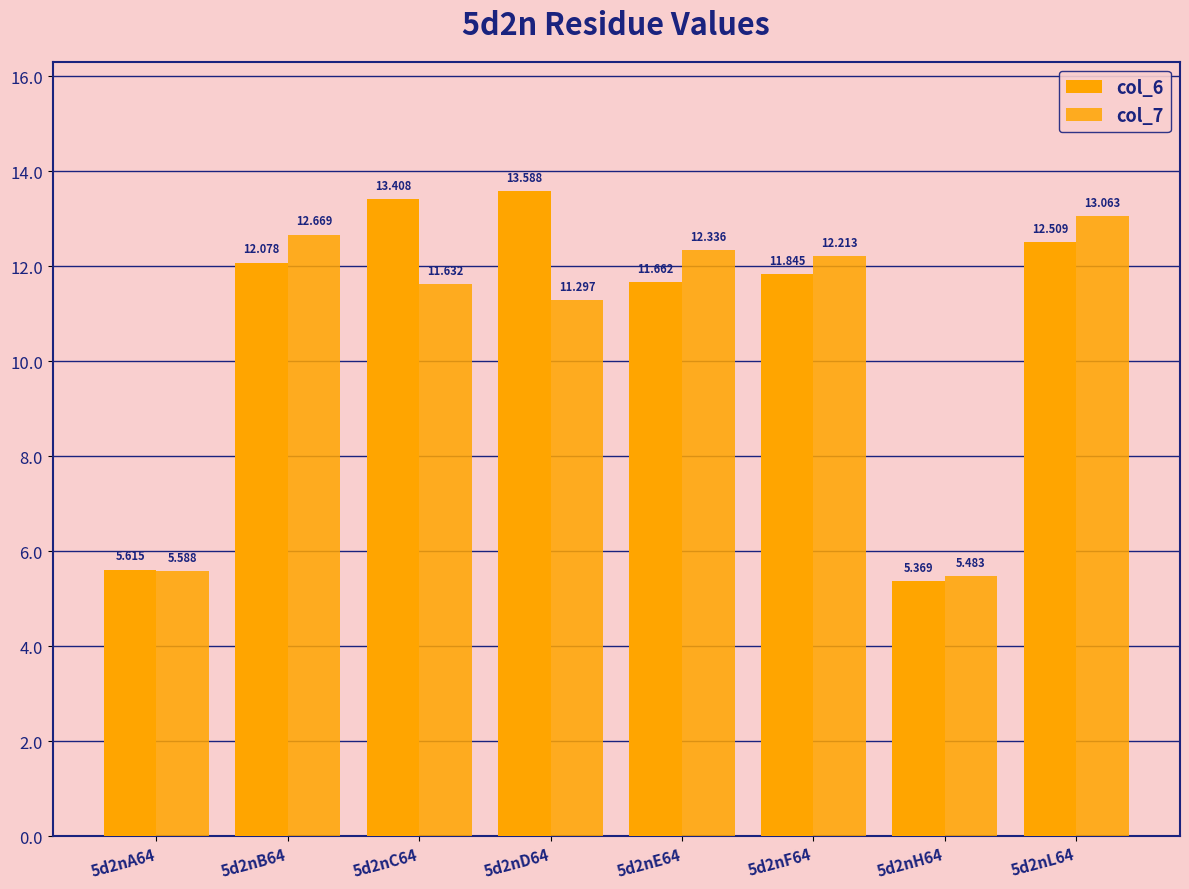

How many data points in col_7 are less than 12?

4